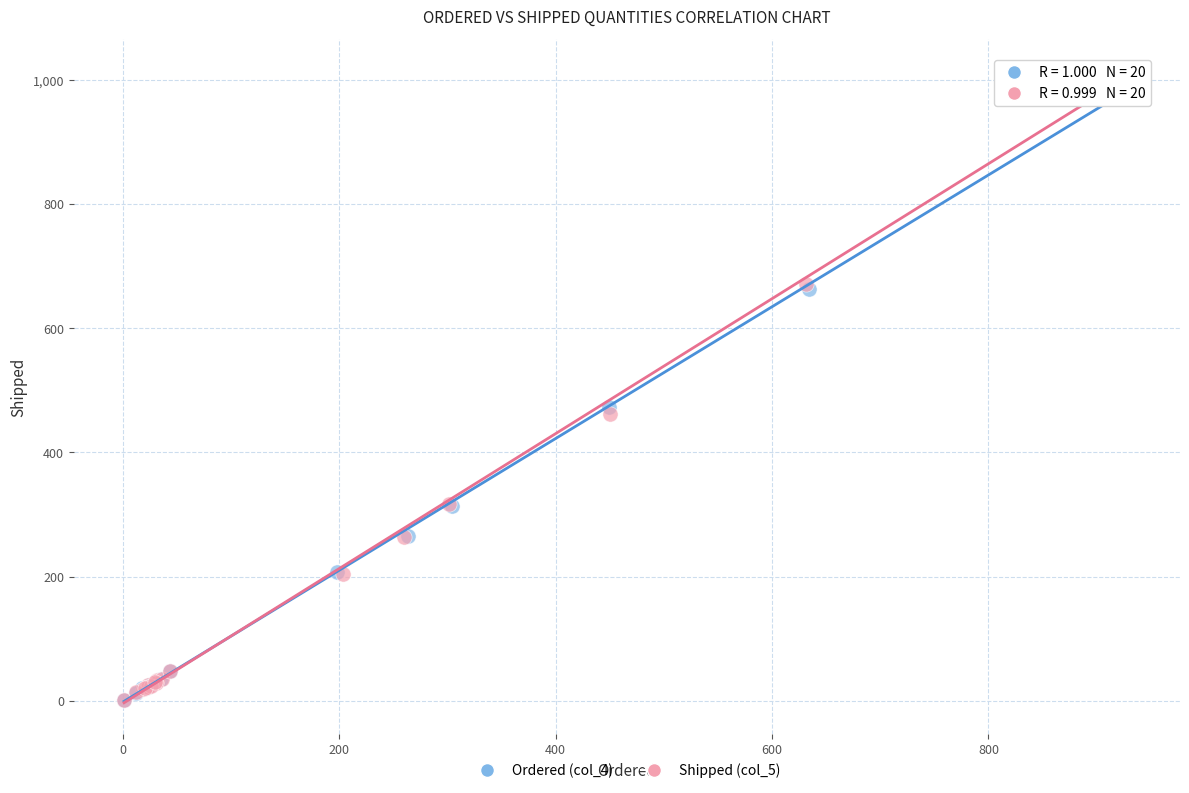

Which series reaches the maximum Y coordinate?

Shipped (col_5)